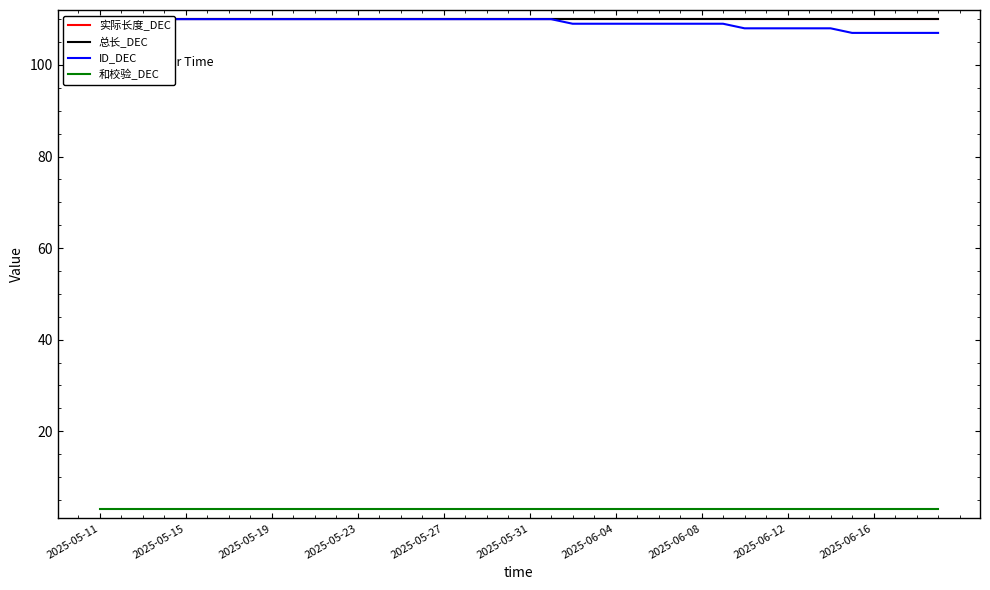

Rank the series by their maximum value, from highest to lowest.

实际长度_DEC, 总长_DEC, ID_DEC, 和校验_DEC